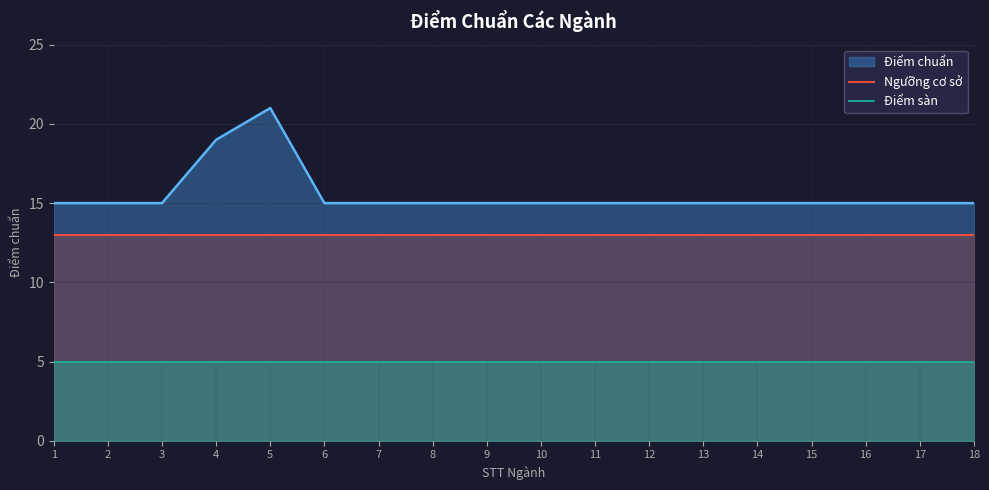

Is it true that Ngưỡng cơ sở equals 13 at 16?

True